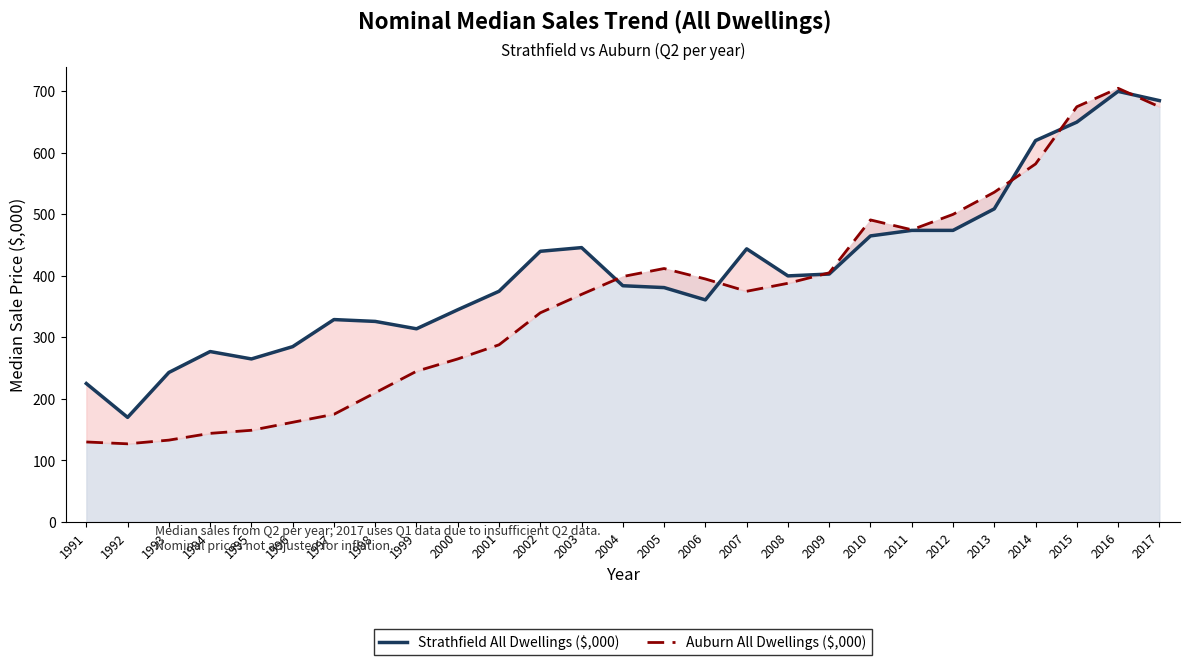

What is the minimum value shown in the chart?

127